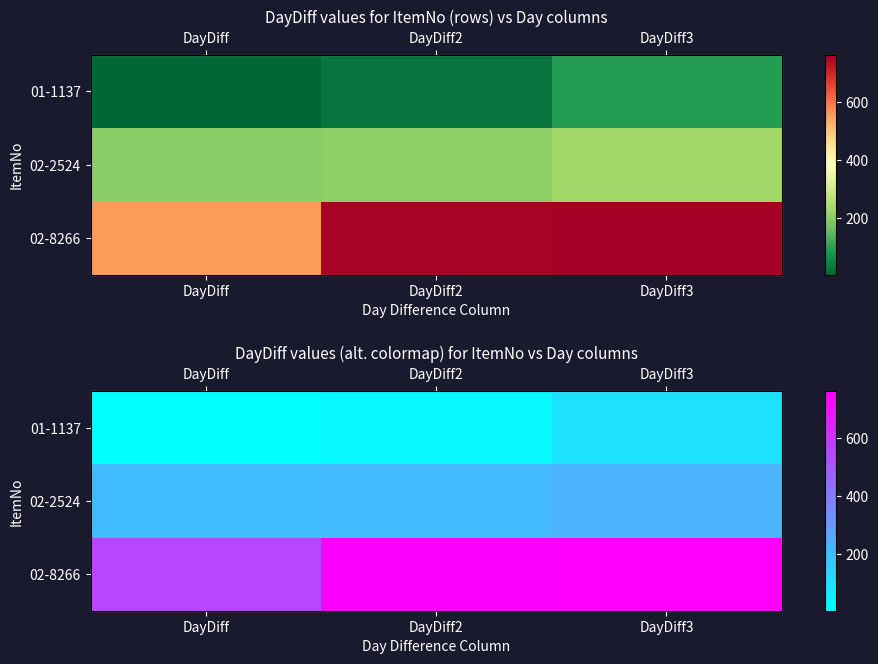

What is the minimum value shown in the chart?

6